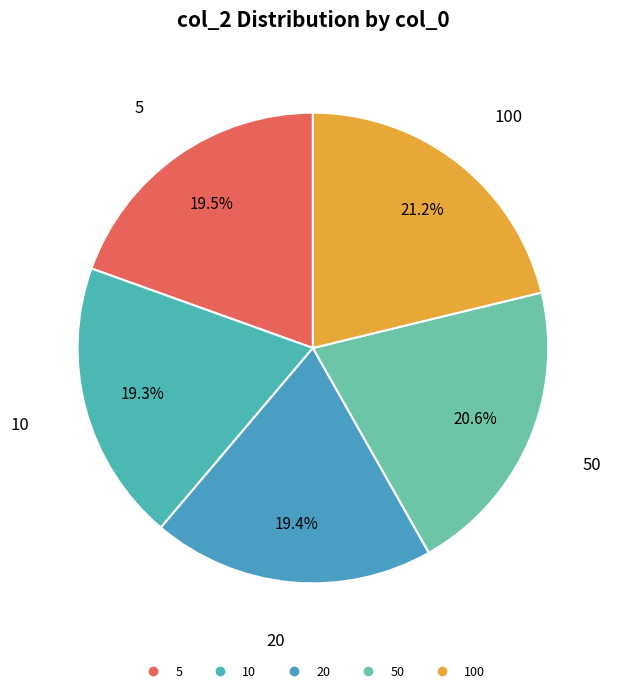

To the nearest percent, what is the average slice percentage?

20%